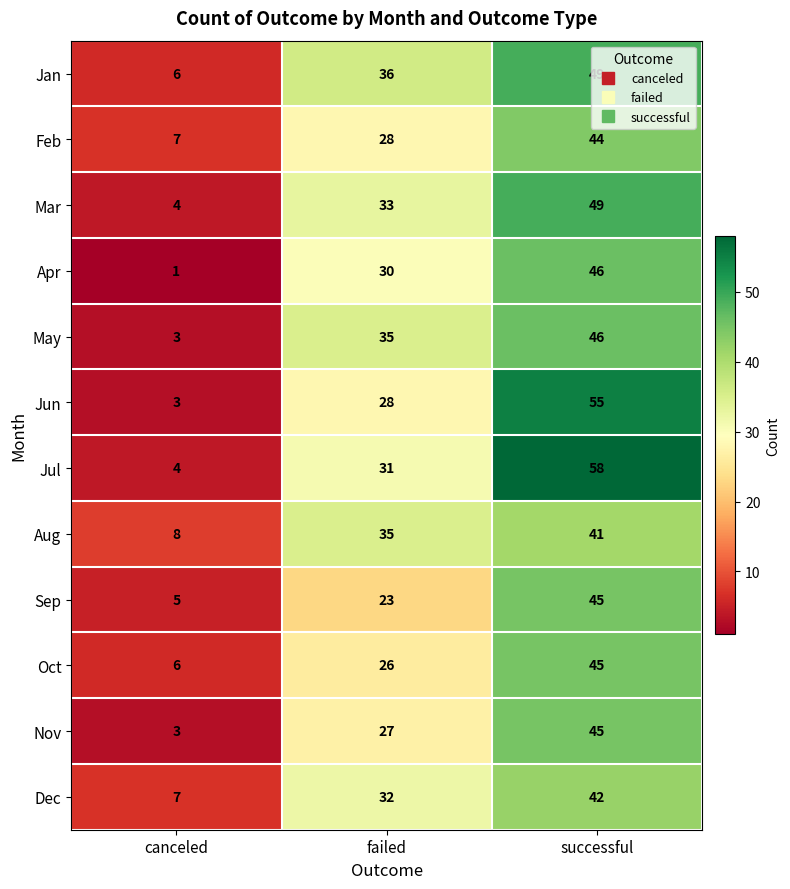

What is the maximum value shown in the chart?

58